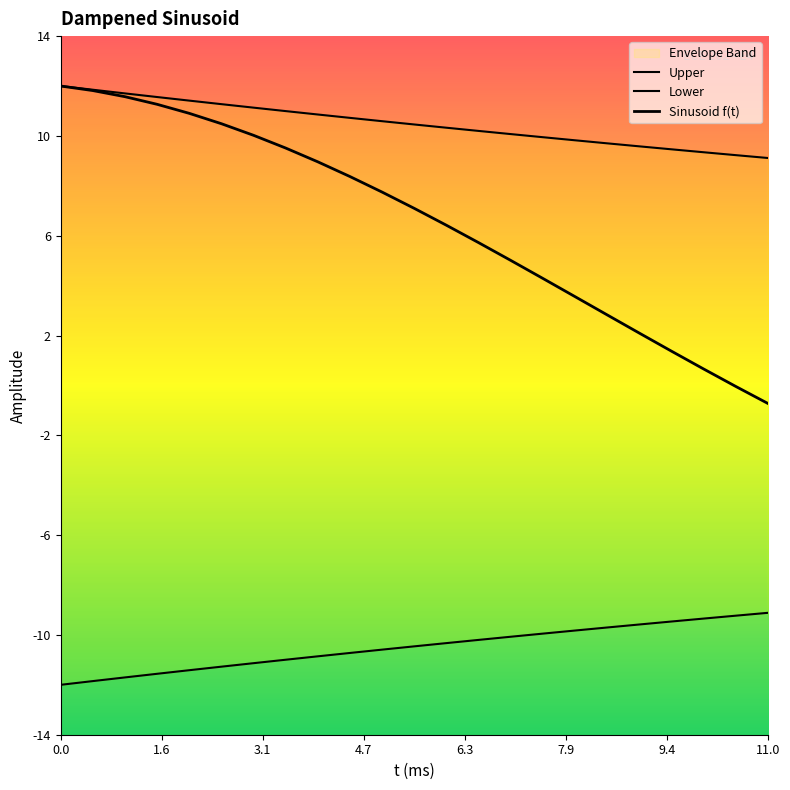

How many values in the Lower series exceed -10?

8